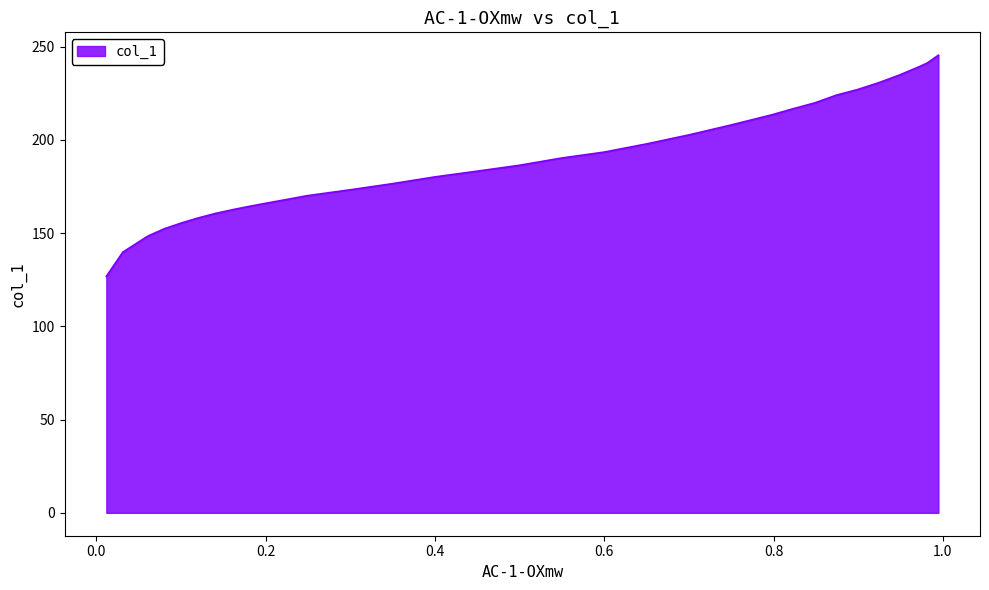

What is the greatest value displayed?

245.4